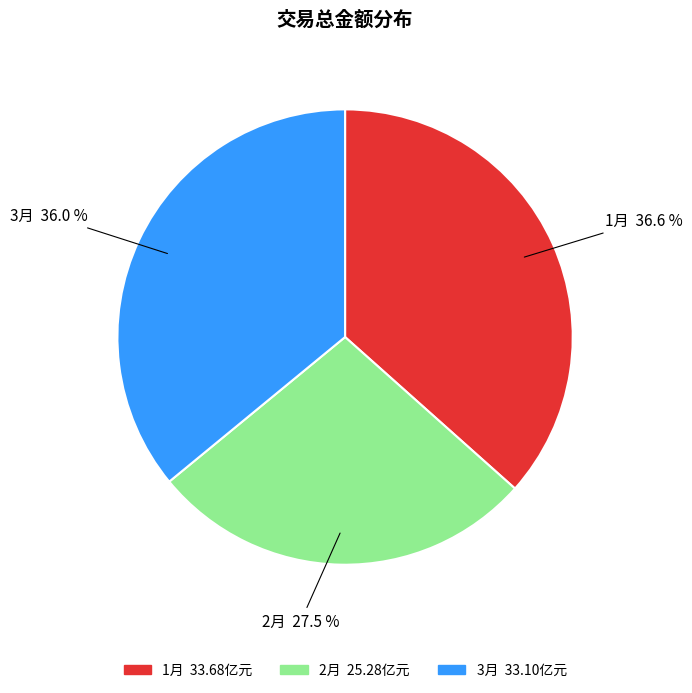

To the nearest percent, what is the average slice percentage?

33%